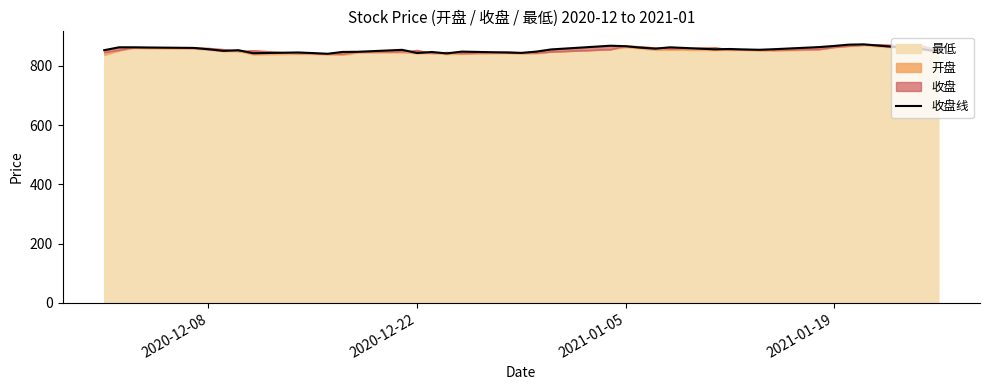

How many values are below 855?

20